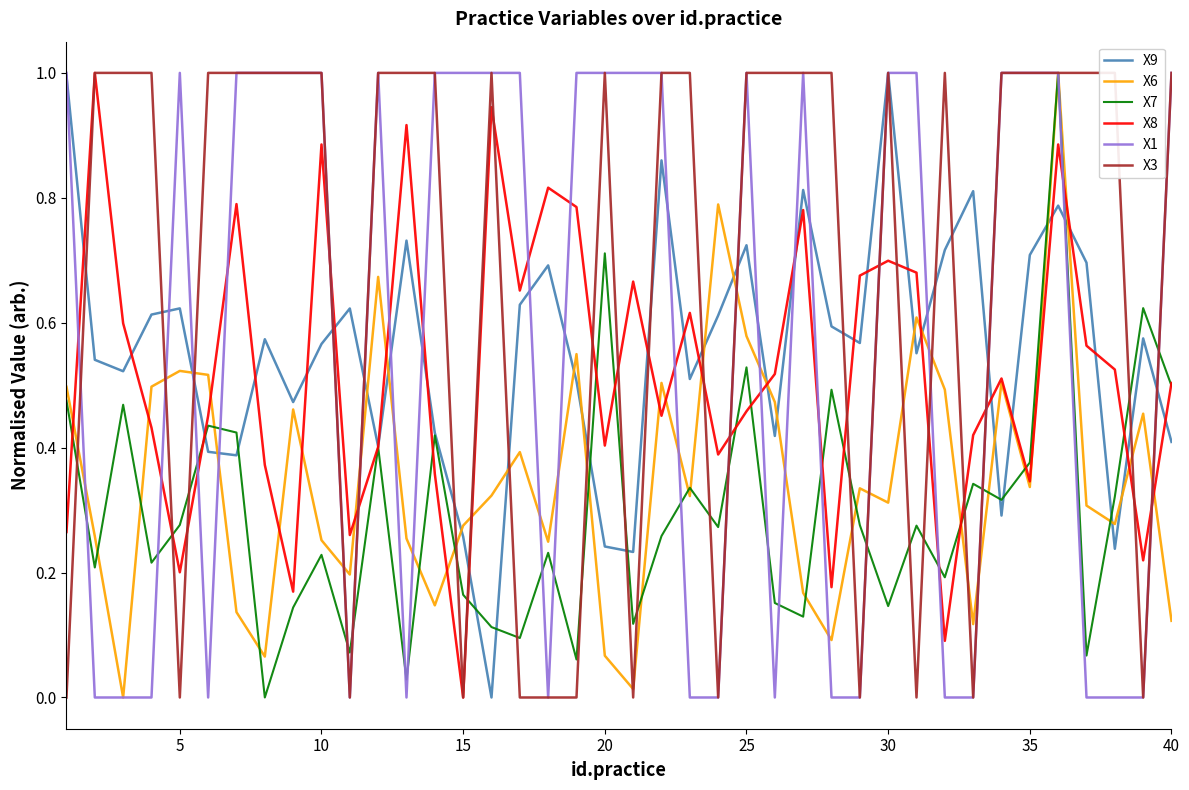

Which series ends up on top after the final intersection of X3 and X6?

X3